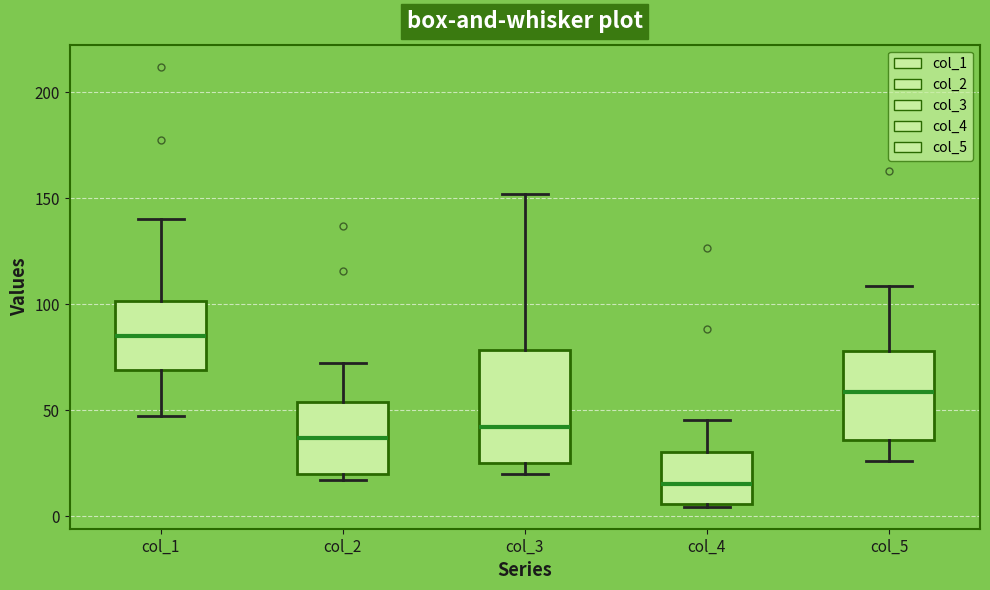

Reading left to right, read every box against the y-axis: the position of its median line, the range the box covers, and the ends of its whiskers. The values are not printed on the chart, so give them approximately, as read against the axis.

col_1: median 85, box 70 to 100, whiskers 45 to 140
col_2: median 35, box 20 to 55, whiskers 15 to 70
col_3: median 40, box 25 to 80, whiskers 20 to 150
col_4: median 15, box 5 to 30, whiskers 5 to 45
col_5: median 60, box 35 to 80, whiskers 25 to 110